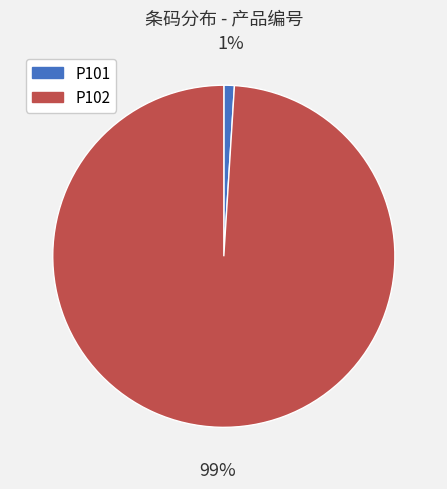

What is the majority slice?

P102